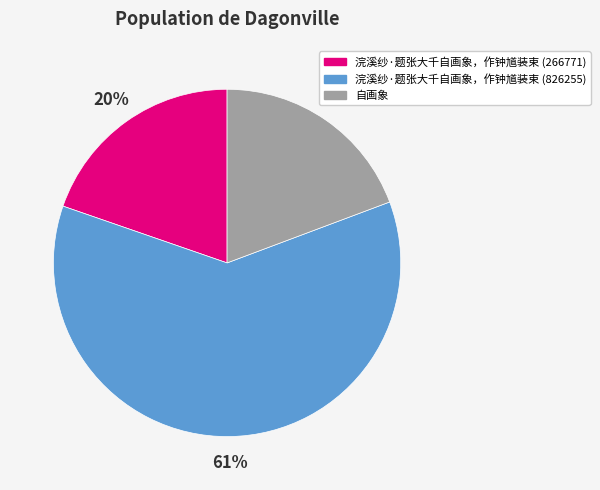

To the nearest percent, what percentage of the pie is 自画象?

19%